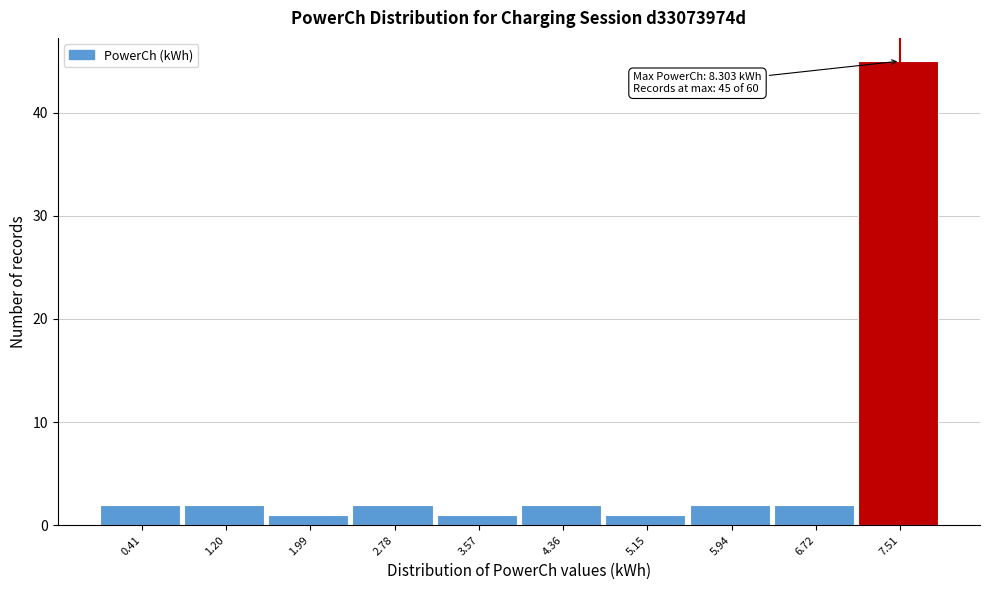

Reading right to left, transcribe all the data shown in this chart.

45	2	2	1	2	1	2	1	2	2